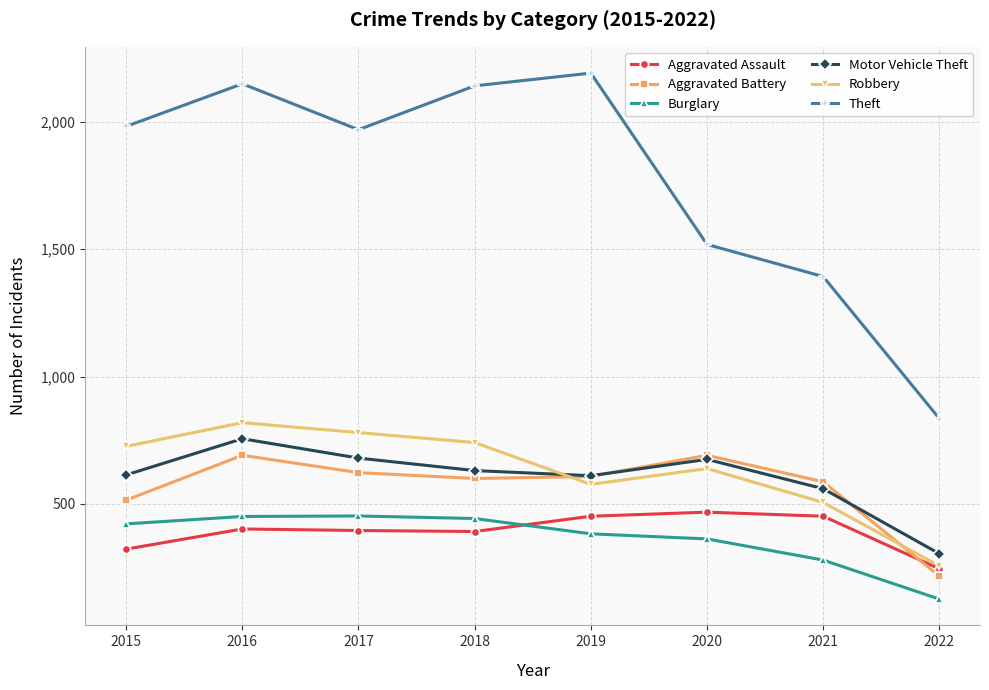

Which series has the widest spread of values?

Theft